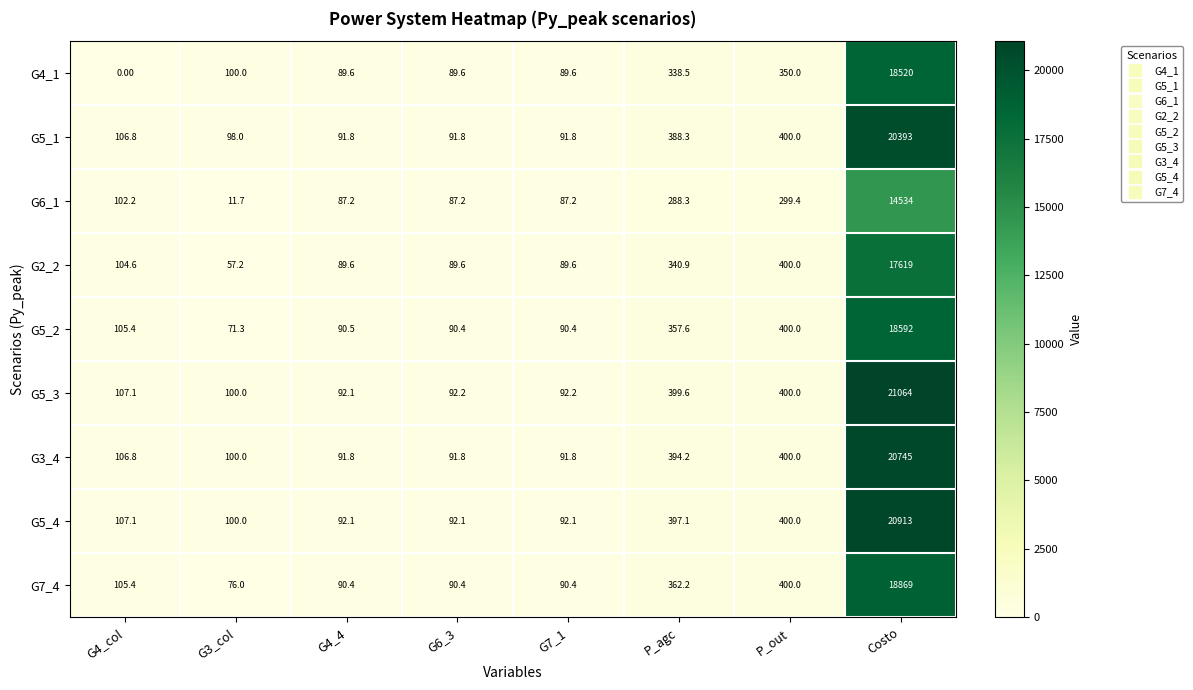

What is the spread (max minus min) of values at Costo?

6530.0